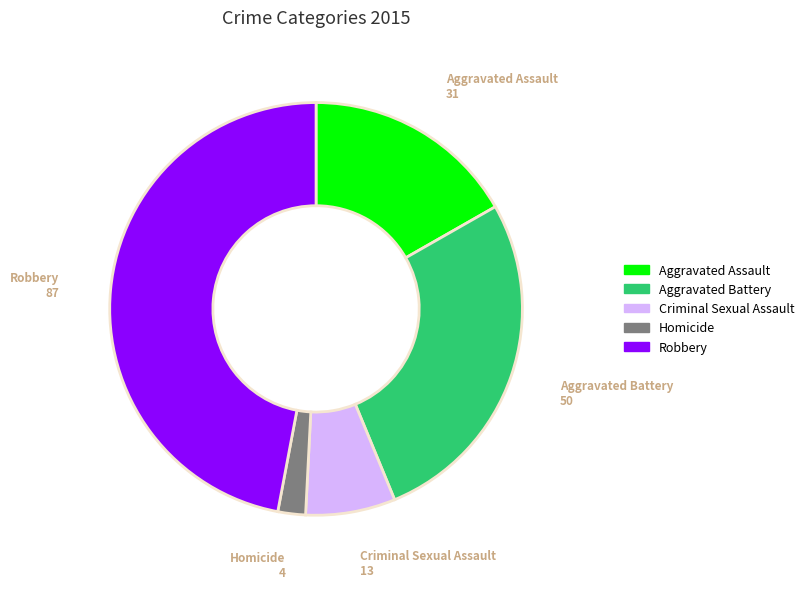

What is the ratio of the value at Homicide to the value at Aggravated Battery?

0.1